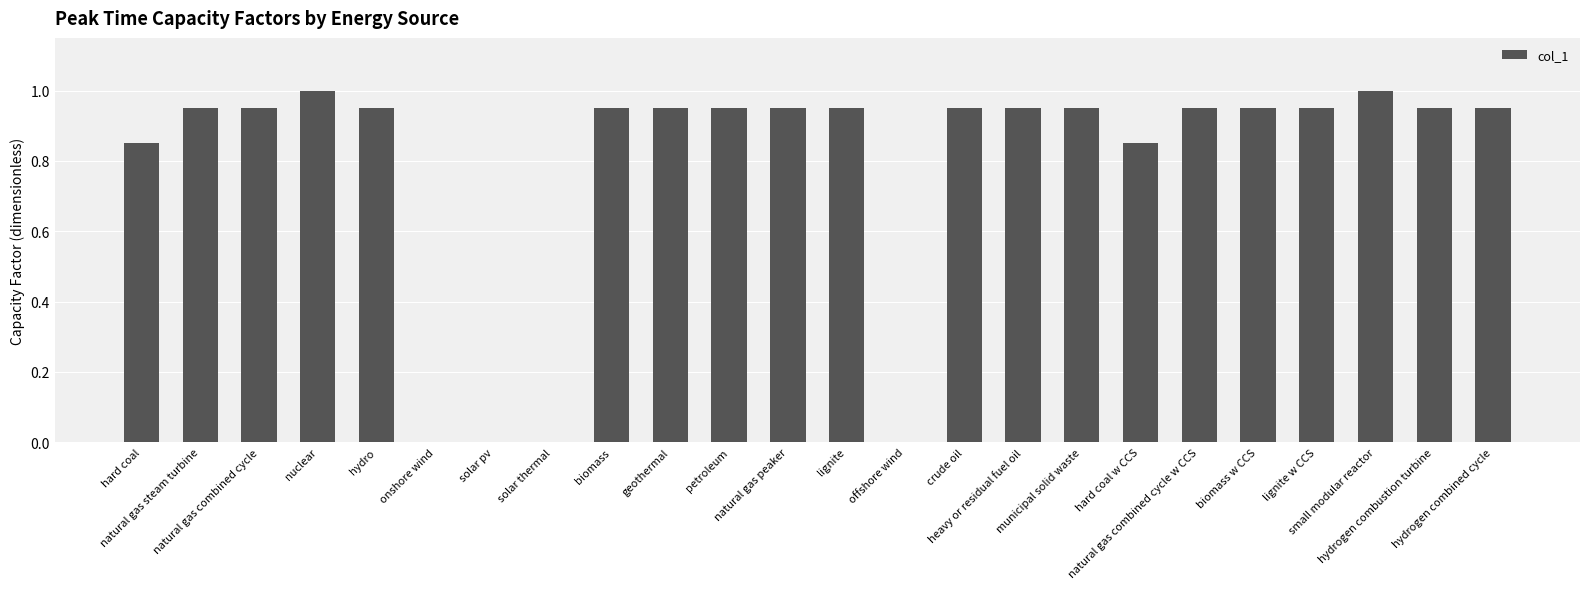

What is the maximum value shown in the chart?

1.0